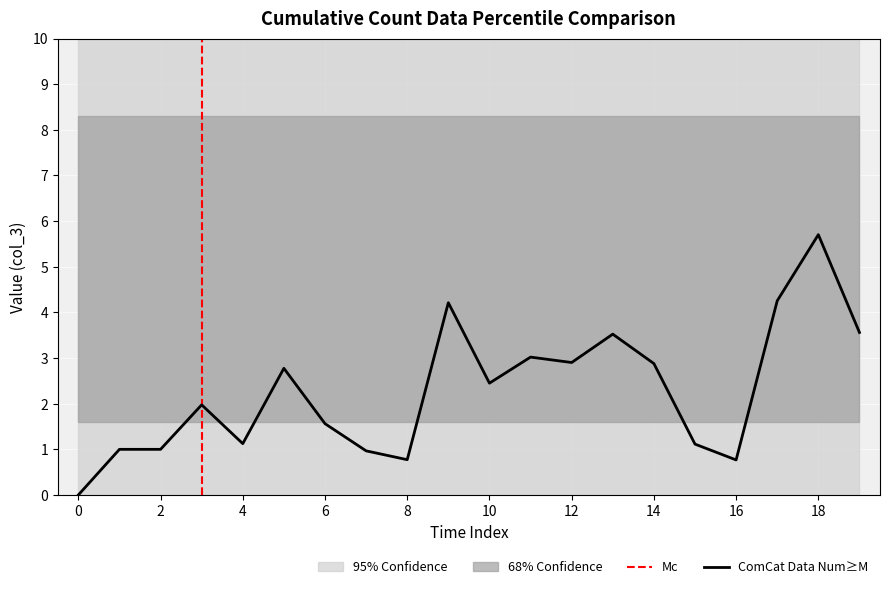

Which series has the largest total across all categories?

band_95_upper